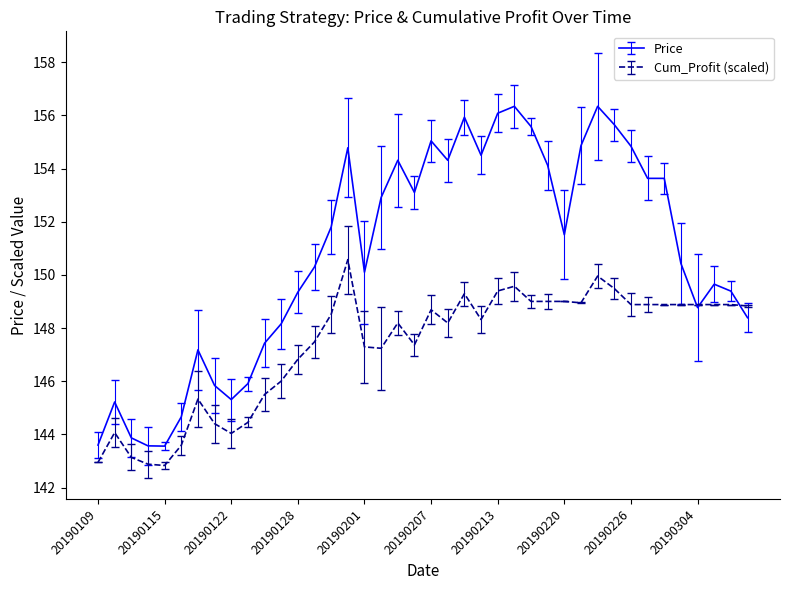

How many lines are shown in the chart?

2